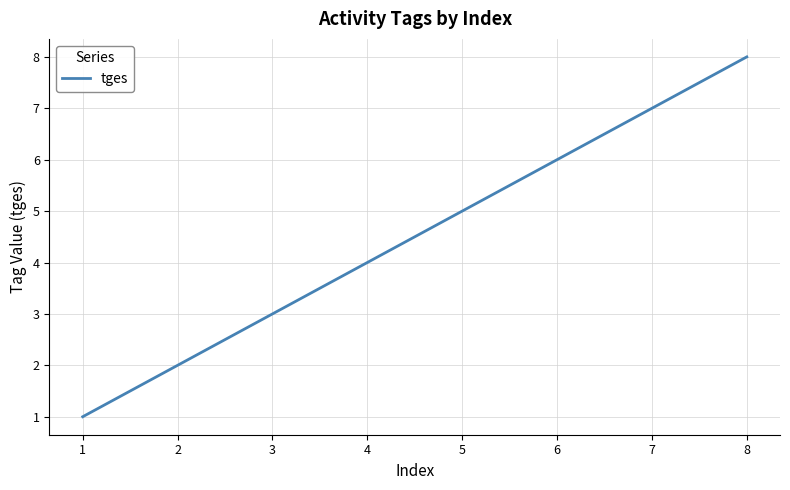

Which has a higher value, 8 or 2?

8